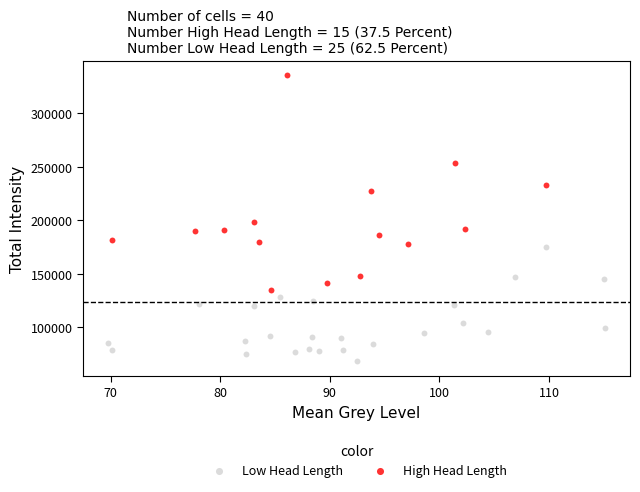

What are all the series names shown in the legend?

Low Head Length, High Head Length